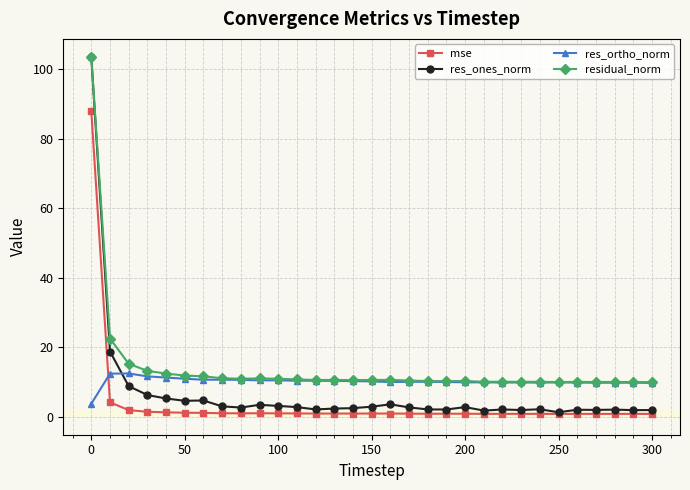

True or false: res_ortho_norm has more than 1 interior local peaks.

True